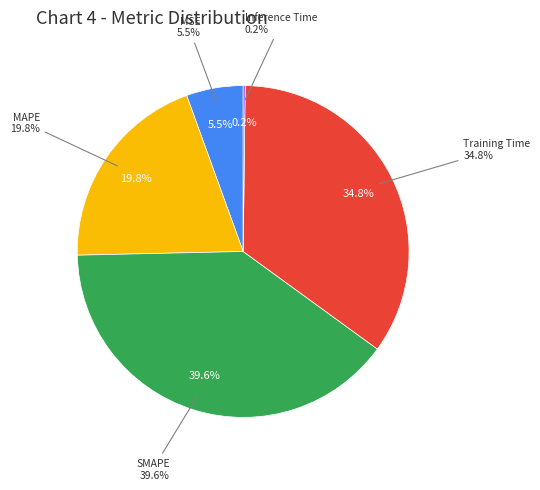

To the nearest percent, what percentage of the pie is MSE?

6%